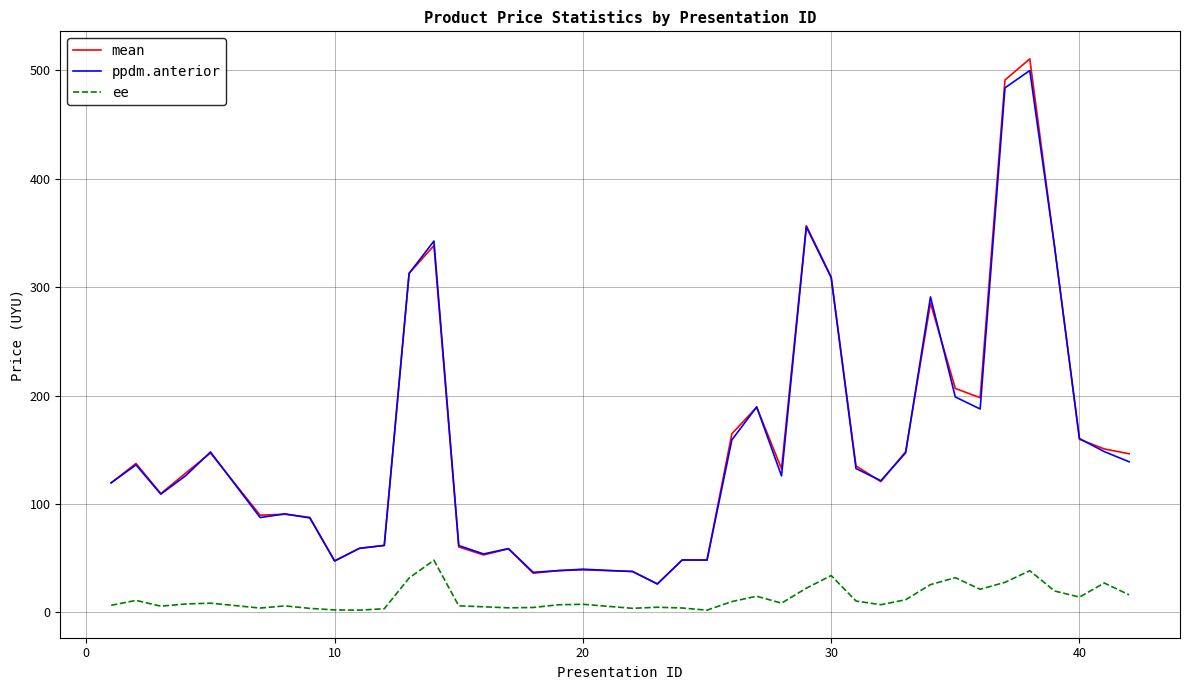

What is the average value of the ppdm.anterior series?

154.1